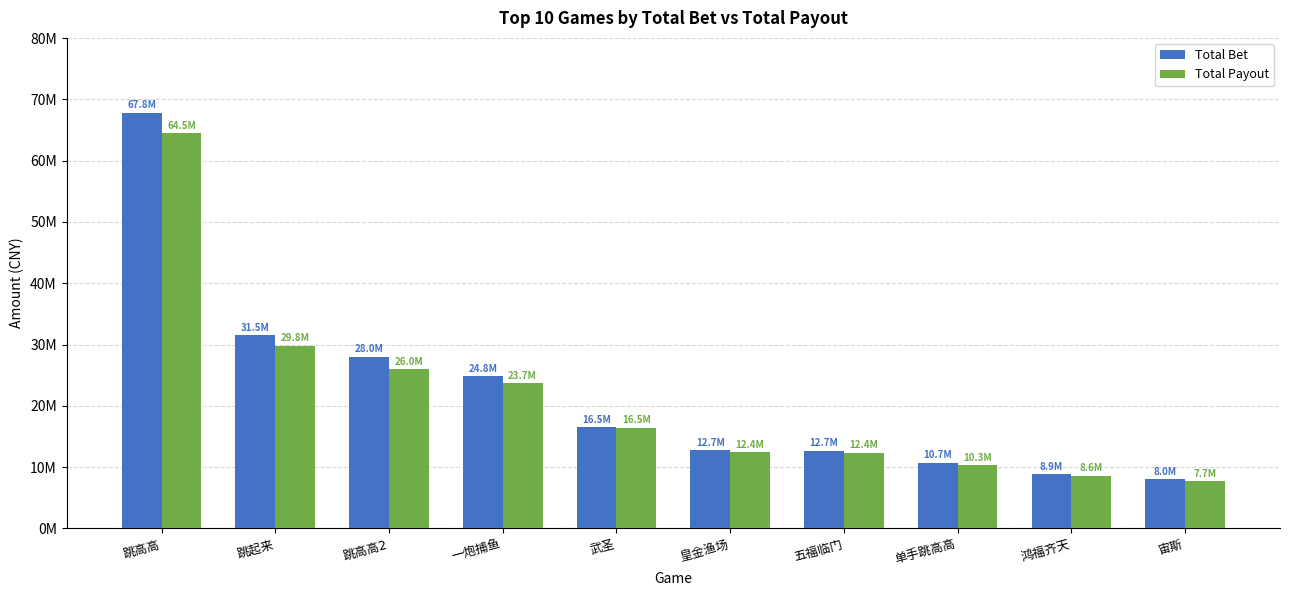

What is the sum of the Total Bet values at 跳高高2 and 鸿福齐天?

36924357.5